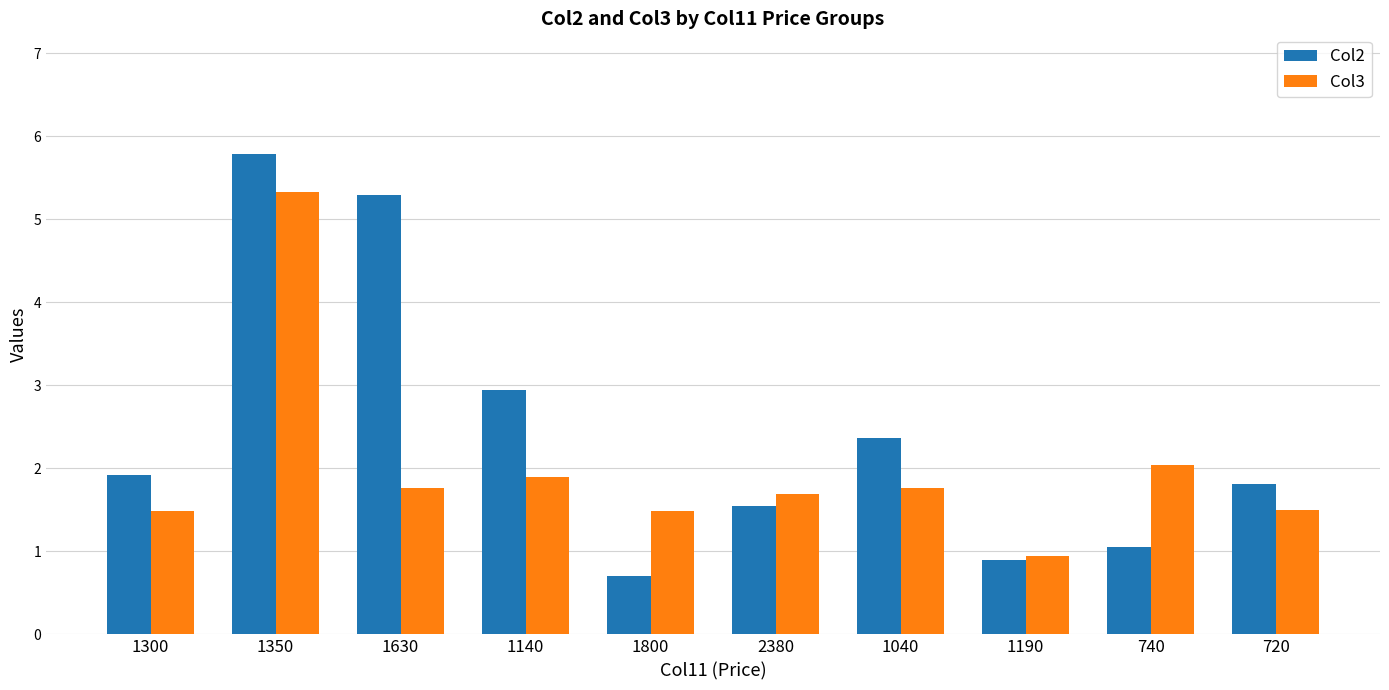

What is the maximum value for Col3?

5.3